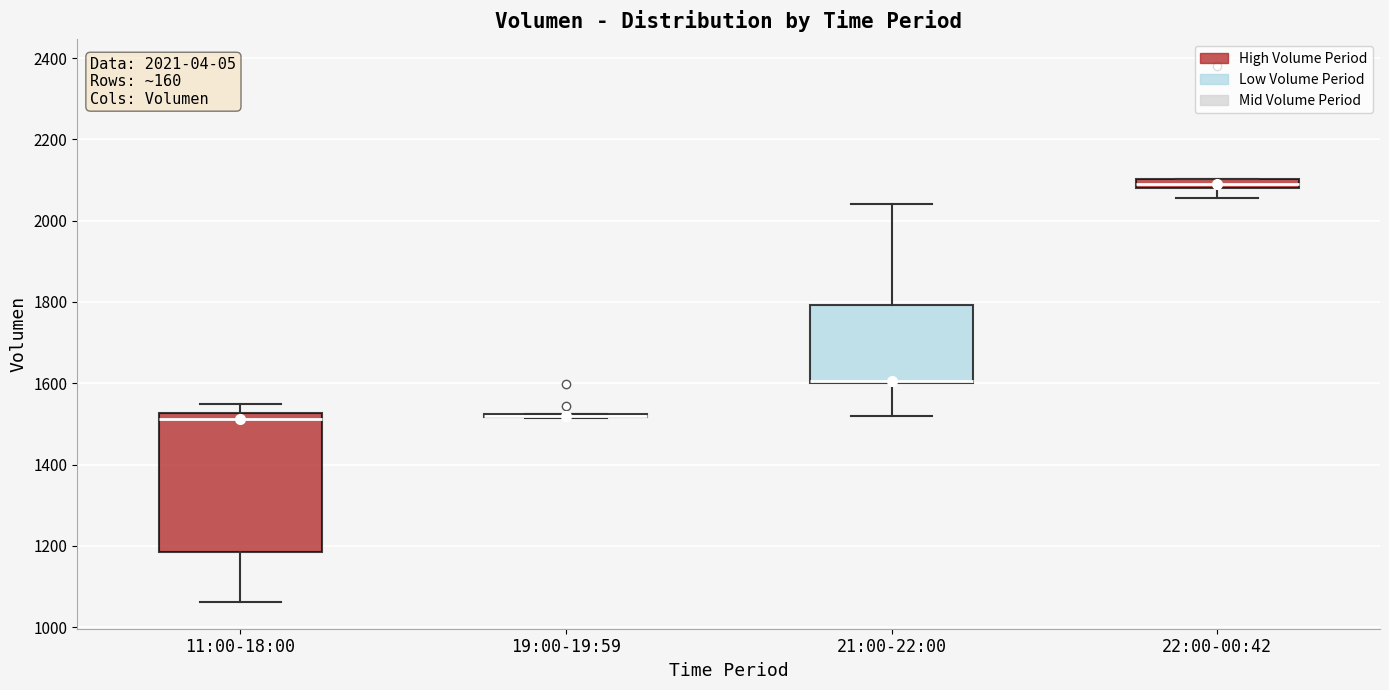

Which box is the tallest, from its lower edge to its upper edge?

11:00-18:00